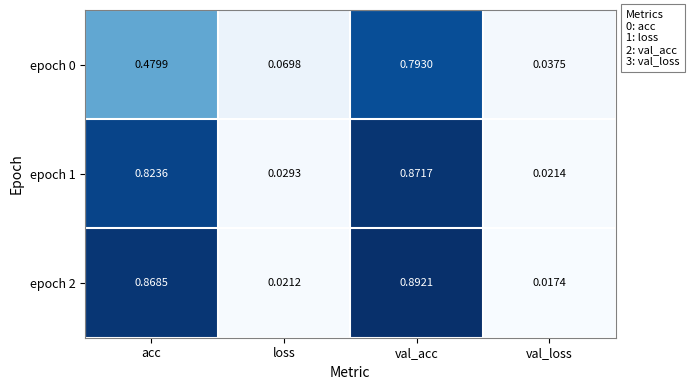

At which label does epoch 1 reach its peak?

val_acc